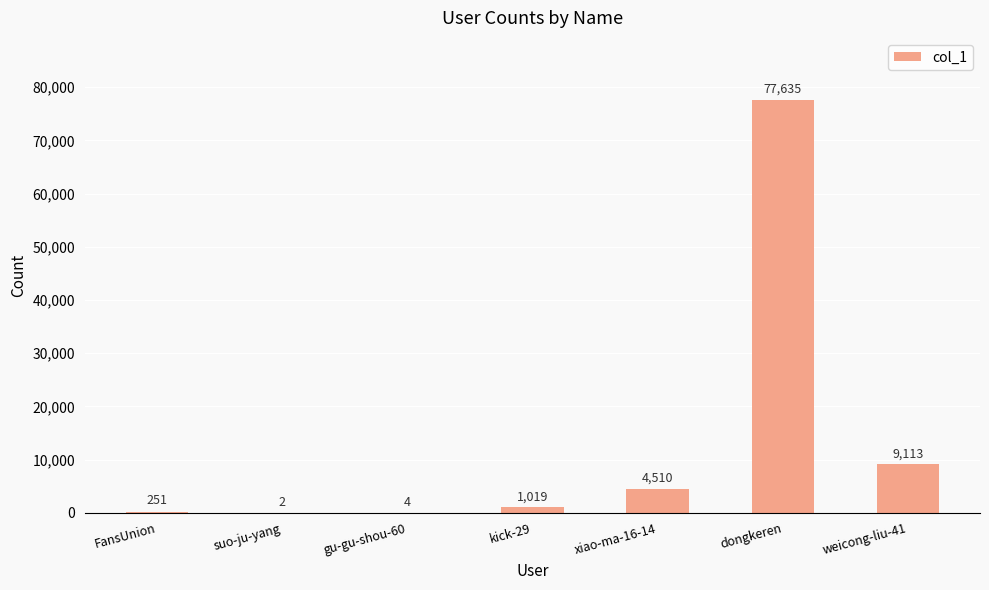

Where is the data nearest to the value 38818?

weicong-liu-41